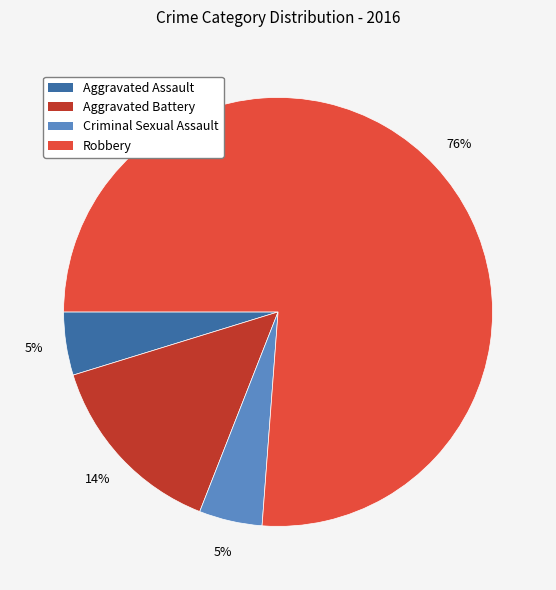

Which slice represents more than half of the pie?

Robbery